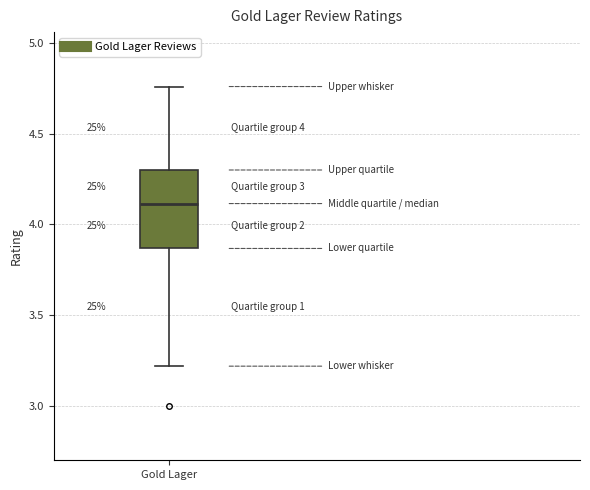

Read this box plot against the y-axis: the position of the median line, the range covered by the box, and the ends of both whiskers. The values are not printed on the chart, so give them approximately, as read against the axis.

median 4.10, box 3.85 to 4.30, whiskers 3.20 to 4.75